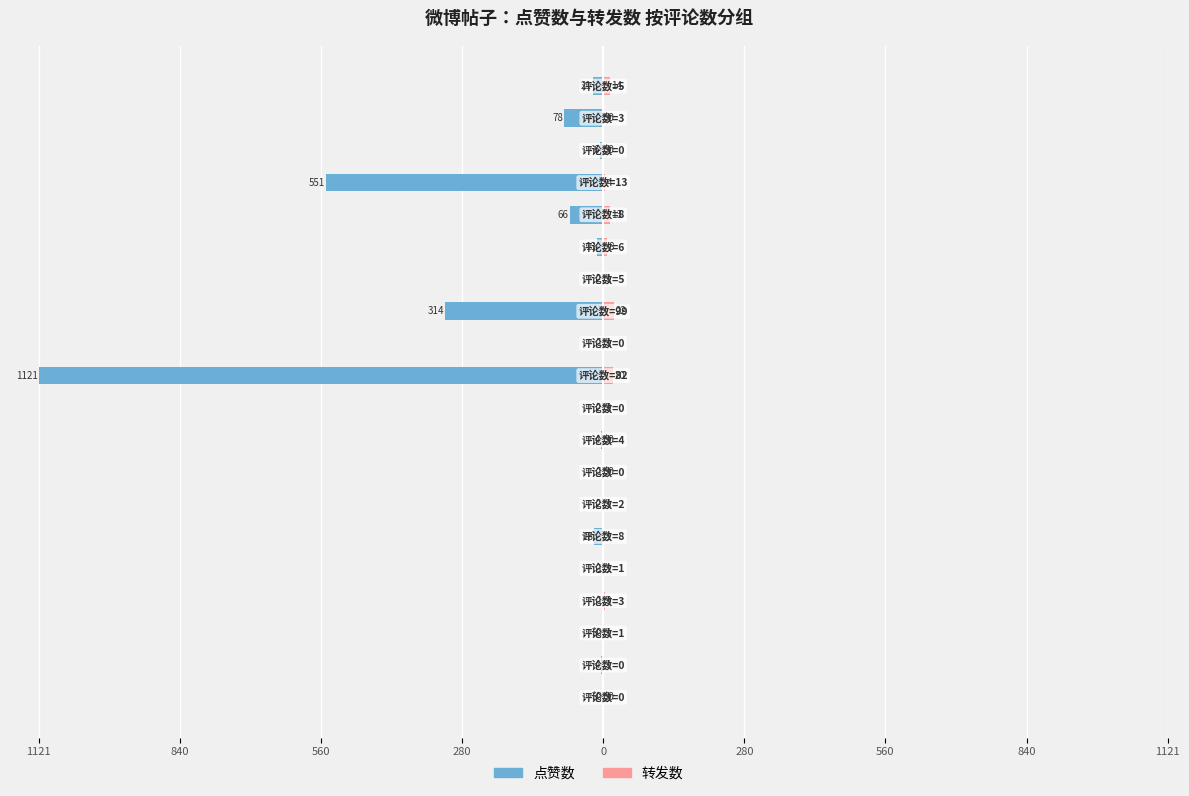

Count the number of data series in this chart.

2